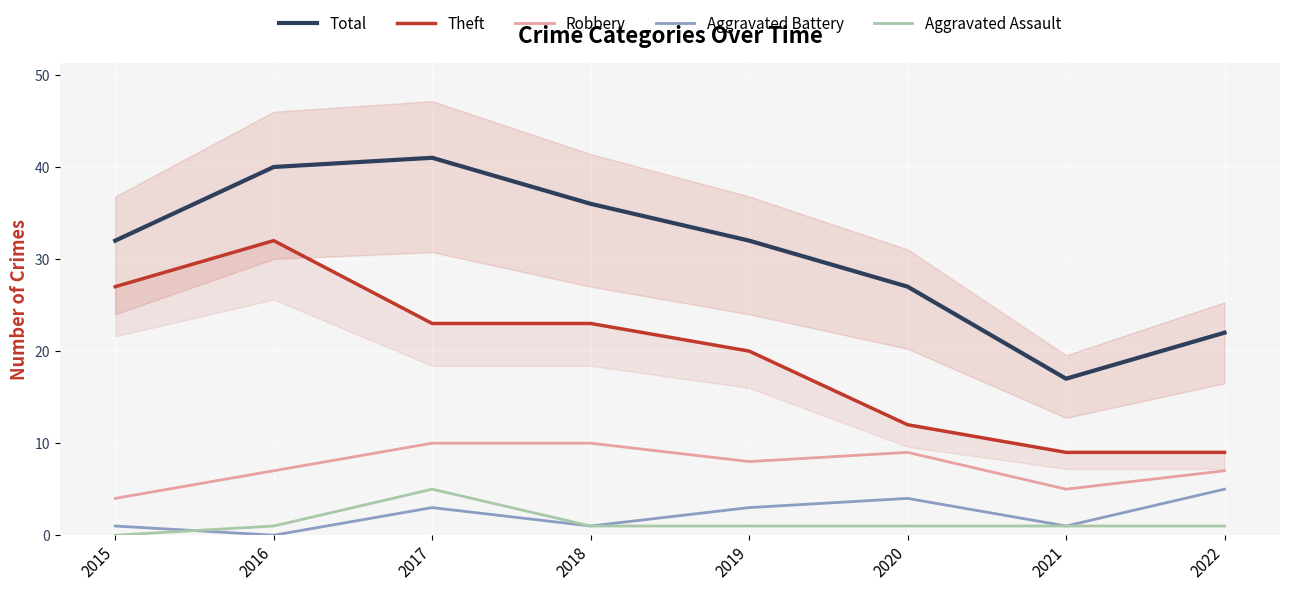

What is the approximate value of Robbery at 2020?

9